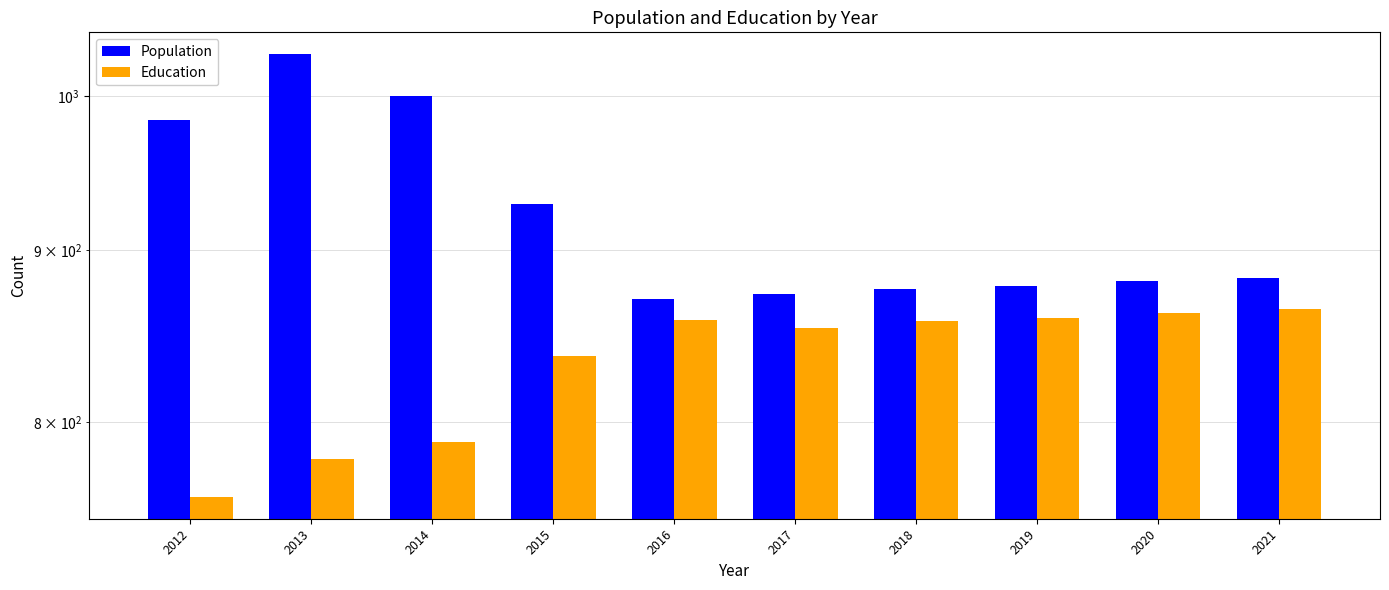

True or false: Population has a value of 878 at 2019.

True